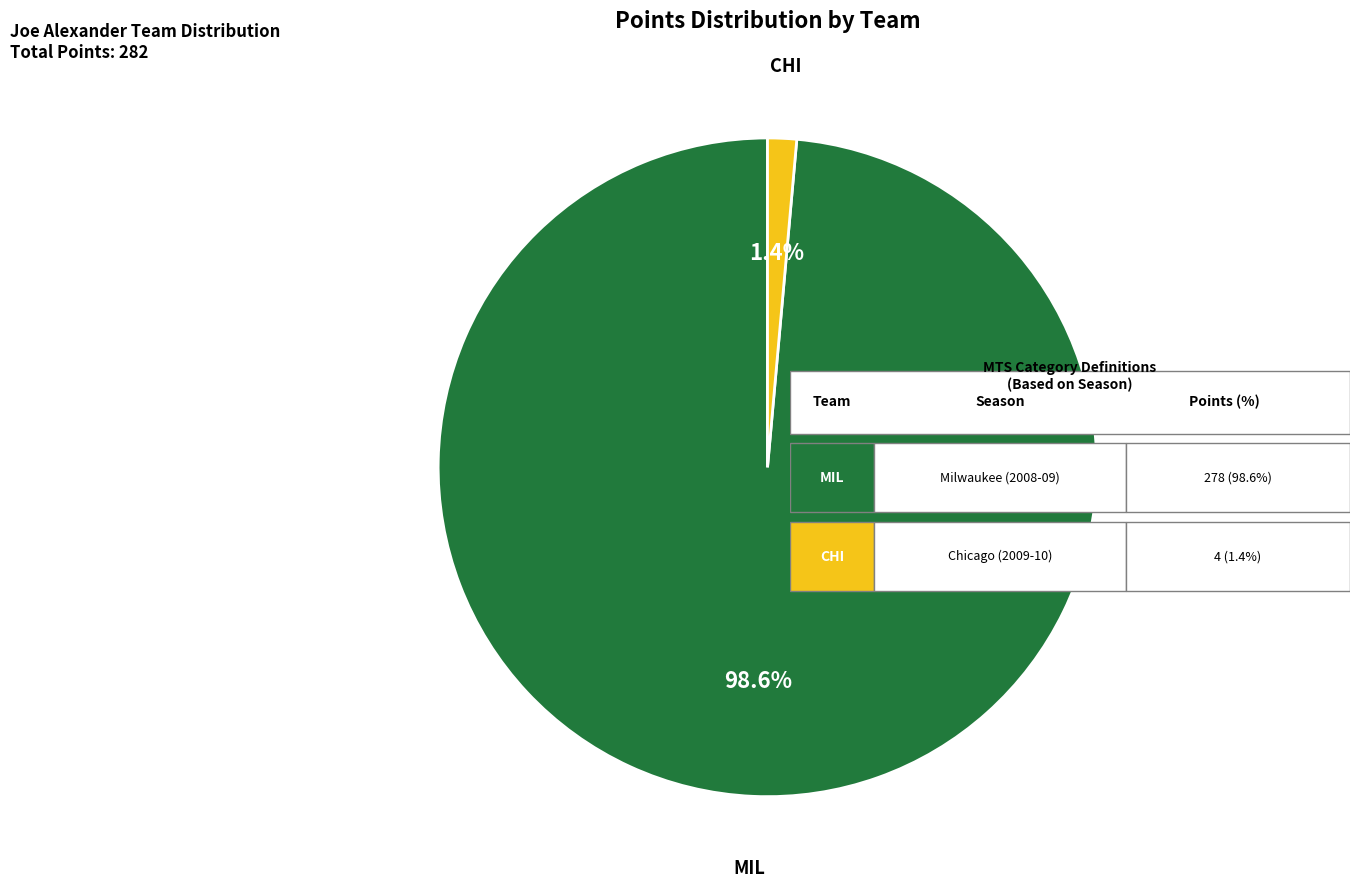

Between CHI and MIL, which is larger?

MIL